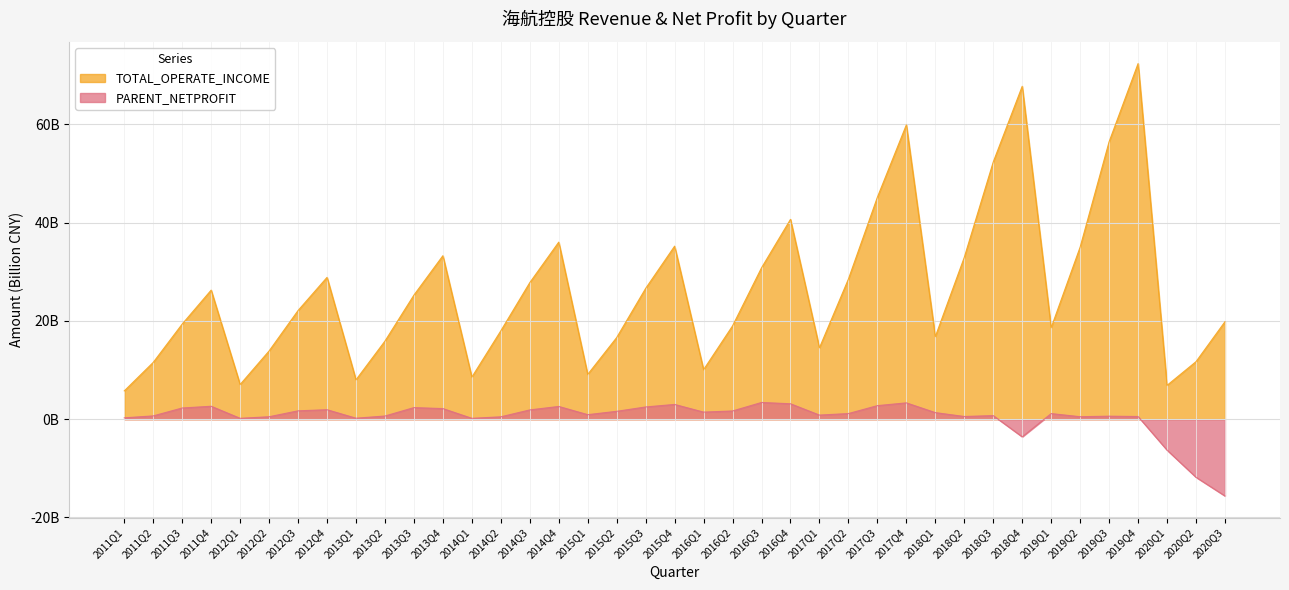

What is the difference between the TOTAL_OPERATE_INCOME values at 2018Q3 and 2012Q1?

45.3